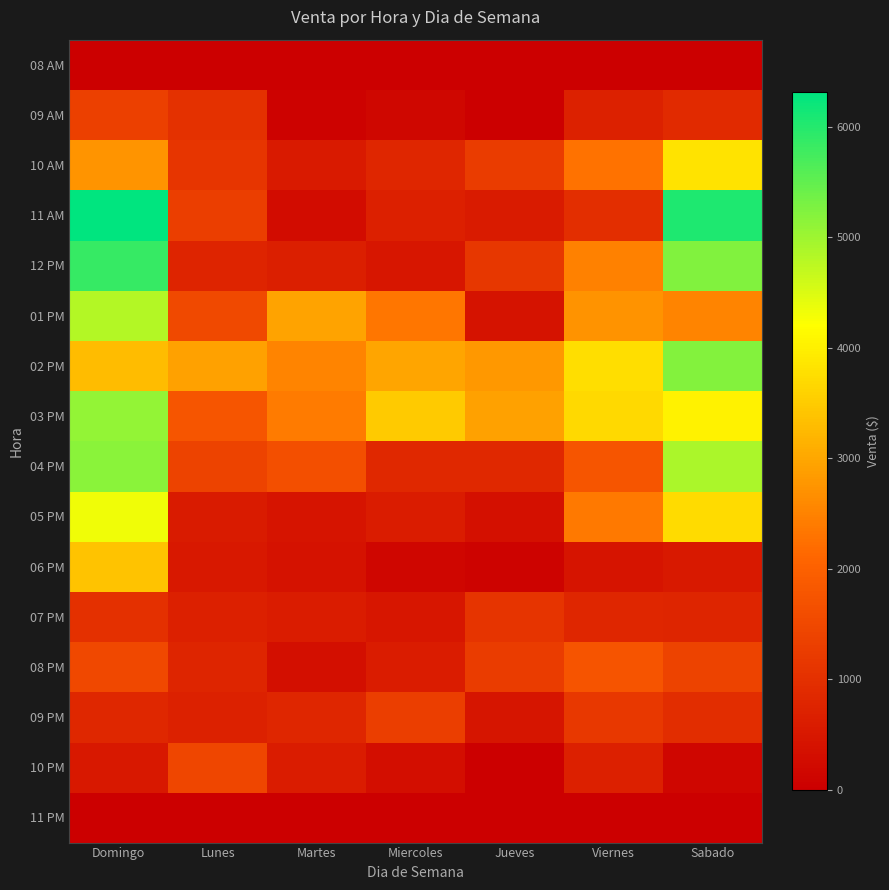

Which series changed the most between Lunes and Jueves?

10 PM